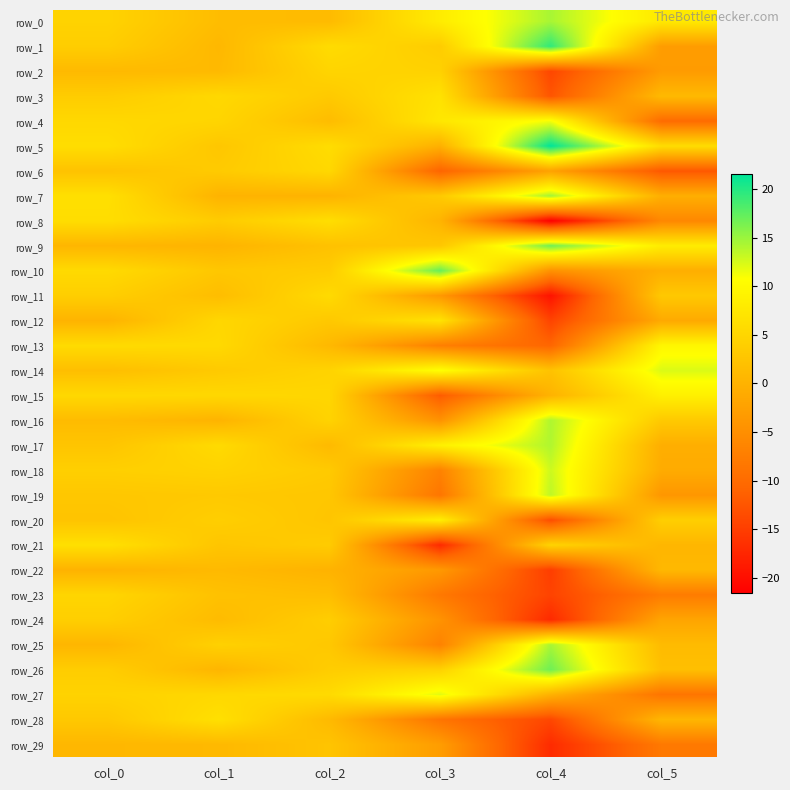

Reading left to right, extract all data points from this chart.

row_0: col_0=4.6	col_1=1.5	col_2=1.2	col_3=8.1	col_4=14.4	col_5=7.7
row_1: col_0=3.8	col_1=0.8	col_2=5.8	col_3=3.6	col_4=19.4	col_5=-3.1
row_2: col_0=1.0	col_1=1.1	col_2=4.8	col_3=4.4	col_4=-14.1	col_5=-3.3
row_3: col_0=3.7	col_1=5.3	col_2=3.3	col_3=6.7	col_4=-12.6	col_5=1.0
row_4: col_0=5.3	col_1=4.9	col_2=1.4	col_3=7.4	col_4=11.2	col_5=-9.9
row_5: col_0=6.1	col_1=2.9	col_2=6.0	col_3=-0.3	col_4=21.5	col_5=6.0
row_6: col_0=2.3	col_1=3.4	col_2=5.3	col_3=-10.9	col_4=-2.3	col_5=-12.3
row_7: col_0=6.4	col_1=0.1	col_2=0.1	col_3=3.3	col_4=14.6	col_5=-0.6
row_8: col_0=6.1	col_1=3.6	col_2=6.2	col_3=0.3	col_4=-21.6	col_5=-6.0
row_9: col_0=0.6	col_1=0.2	col_2=2.1	col_3=2.9	col_4=16.8	col_5=8.1
row_10: col_0=5.6	col_1=2.9	col_2=3.6	col_3=17.1	col_4=-4.6	col_5=-0.6
row_11: col_0=3.9	col_1=1.6	col_2=5.7	col_3=-3.6	col_4=-19.5	col_5=3.2
row_12: col_0=0.2	col_1=5.1	col_2=3.1	col_3=6.8	col_4=-14.4	col_5=-1.3
row_13: col_0=5.7	col_1=5.5	col_2=0.9	col_3=-7.2	col_4=-10.7	col_5=9.6
row_14: col_0=1.7	col_1=3.3	col_2=4.6	col_3=10.8	col_4=2.3	col_5=12.3
row_15: col_0=5.3	col_1=5.3	col_2=5.1	col_3=-11.9	col_4=0.1	col_5=8.7
row_16: col_0=1.3	col_1=0.2	col_2=4.6	col_3=-4.5	col_4=14.1	col_5=3.3
row_17: col_0=2.6	col_1=5.7	col_2=1.1	col_3=8.8	col_4=14.1	col_5=-0.6
row_18: col_0=4.1	col_1=4.5	col_2=3.3	col_3=-6.8	col_4=12.9	col_5=-1.0
row_19: col_0=2.9	col_1=3.2	col_2=2.9	col_3=-8.5	col_4=13.5	col_5=-3.9
row_20: col_0=2.5	col_1=3.9	col_2=2.7	col_3=8.5	col_4=-13.5	col_5=4.0
row_21: col_0=6.4	col_1=2.7	col_2=3.5	col_3=-17.1	col_4=4.7	col_5=0.5
row_22: col_0=0.1	col_1=1.0	col_2=0.1	col_3=-3.6	col_4=-15.0	col_5=0.8
row_23: col_0=4.9	col_1=2.1	col_2=1.6	col_3=-8.1	col_4=-14.4	col_5=-7.7
row_24: col_0=4.0	col_1=1.3	col_2=3.8	col_3=-4.4	col_4=-17.1	col_5=-1.9
row_25: col_0=0.6	col_1=4.3	col_2=3.0	col_3=-6.8	col_4=14.4	col_5=1.2
row_26: col_0=3.8	col_1=0.5	col_2=3.8	col_3=4.4	col_4=16.8	col_5=1.8
row_27: col_0=4.6	col_1=5.3	col_2=5.6	col_3=11.9	col_4=-0.1	col_5=-8.6
row_28: col_0=3.1	col_1=6.4	col_2=1.1	col_3=-8.7	col_4=-14.0	col_5=0.6
row_29: col_0=0.7	col_1=0.9	col_2=2.5	col_3=-3.0	col_4=-17.0	col_5=-8.1